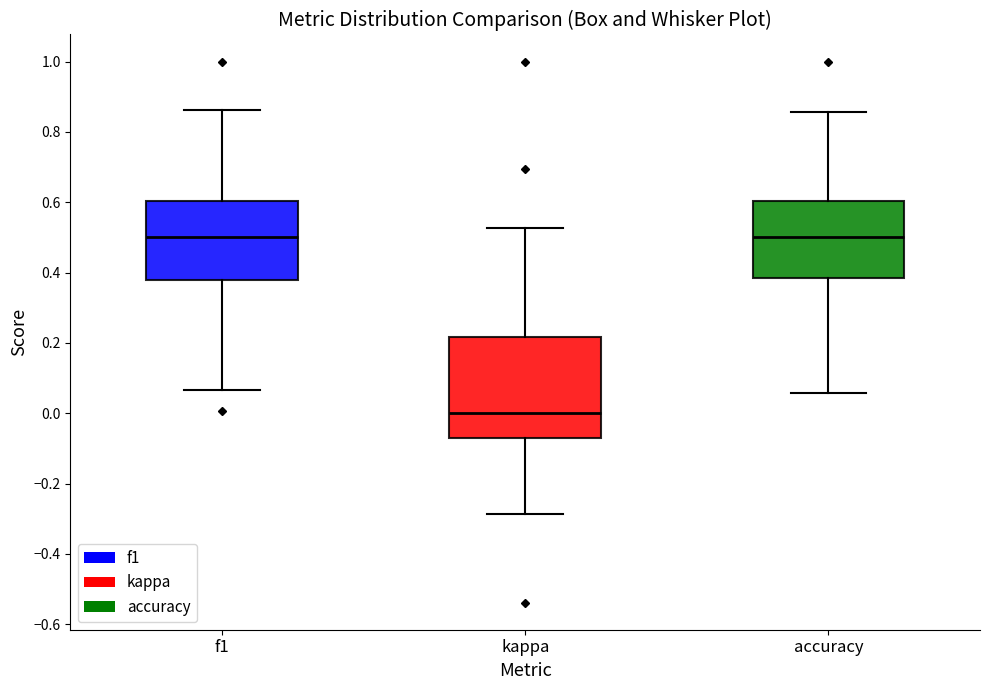

Reading left to right, read every box against the y-axis: the position of its median line, the range the box covers, and the ends of its whiskers. The values are not printed on the chart, so give them approximately, as read against the axis.

f1: median 0.50, box 0.38 to 0.60, whiskers 0.06 to 0.86
kappa: median 0.00, box -0.08 to 0.22, whiskers -0.28 to 0.52
accuracy: median 0.50, box 0.38 to 0.60, whiskers 0.06 to 0.86